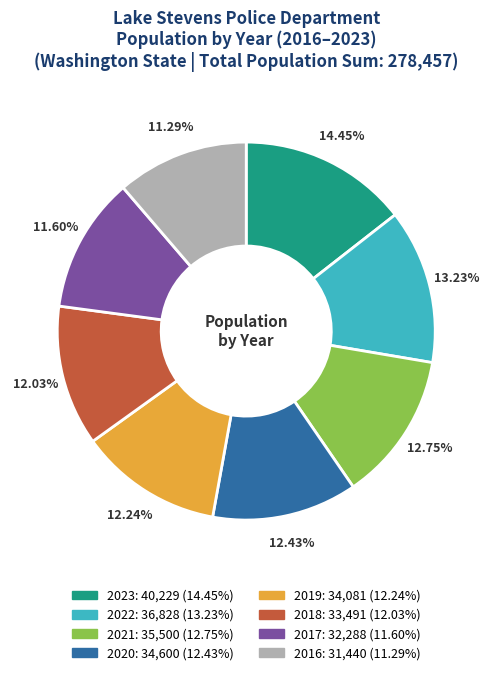

Does 2016 account for over 50% of the chart?

No